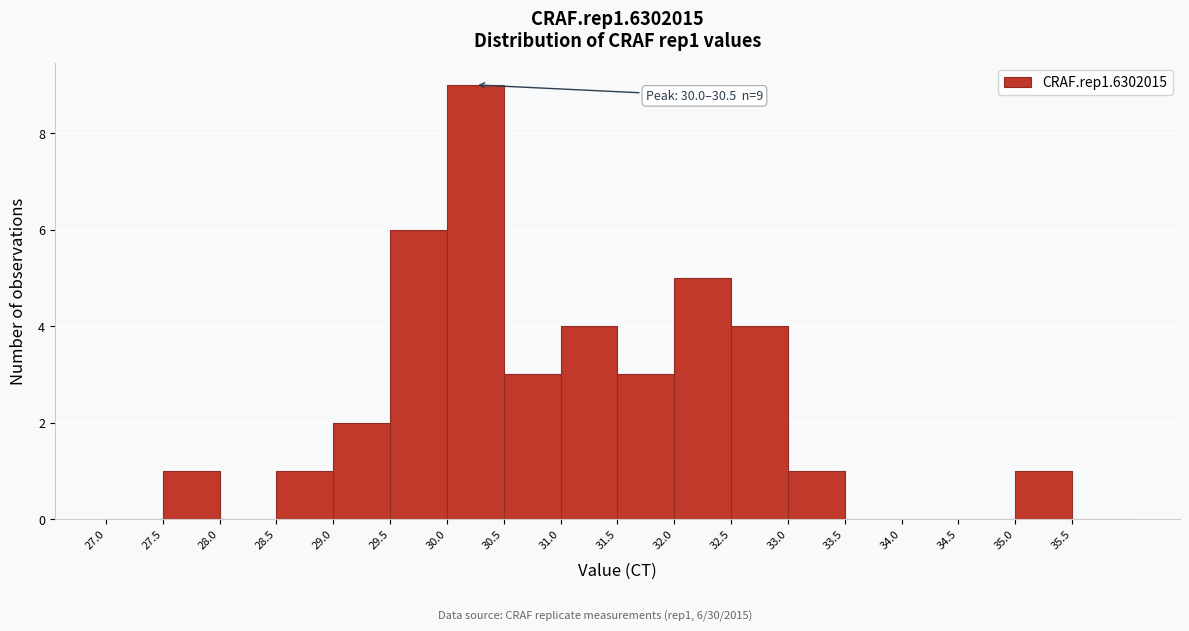

Which range on the x-axis has the tallest bar?

30.0 to 30.5